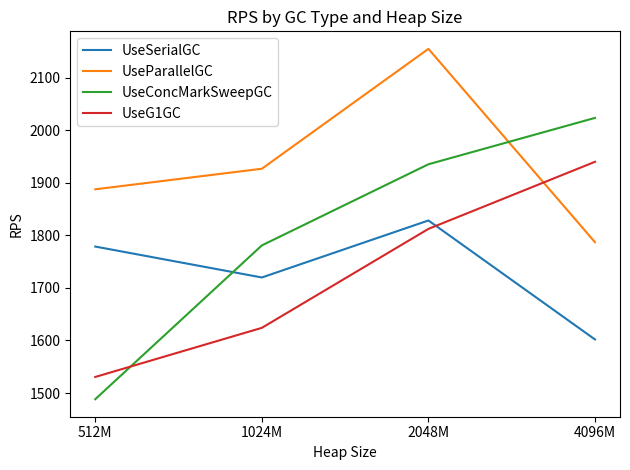

Reading left to right, transcribe all the data shown in this chart.

UseSerialGC: 1778.6	1719.8	1828.2	1601.9
UseParallelGC: 1887.5	1926.6	2154.6	1786.8
UseConcMarkSweepGC: 1488.3	1780.8	1935.1	2023.3
UseG1GC: 1530.6	1624.0	1812.2	1939.8